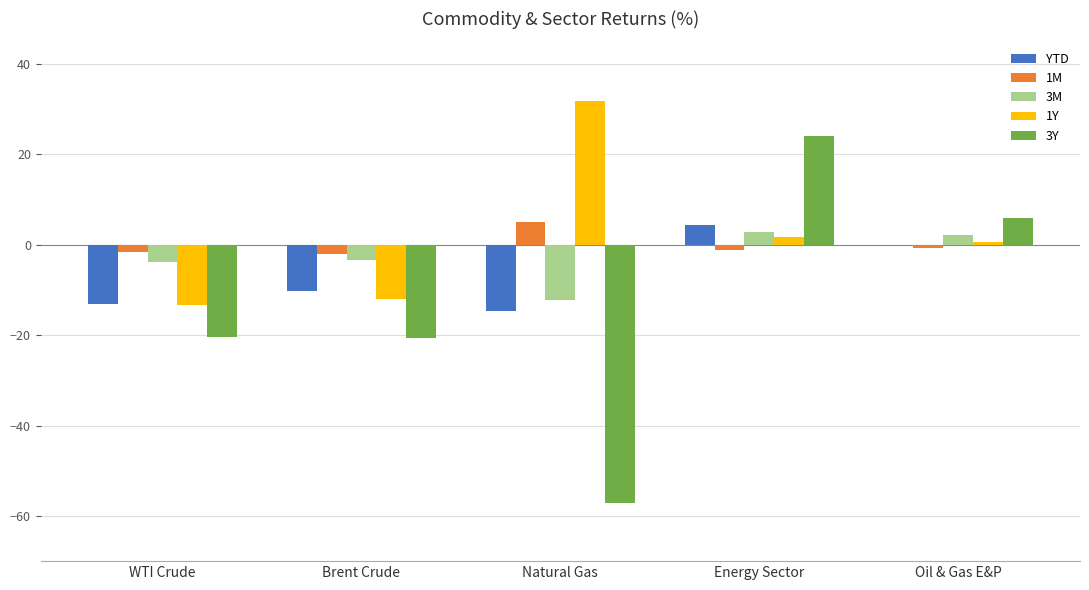

True or false: 1Y has a value of 31.8 at Natural Gas.

True